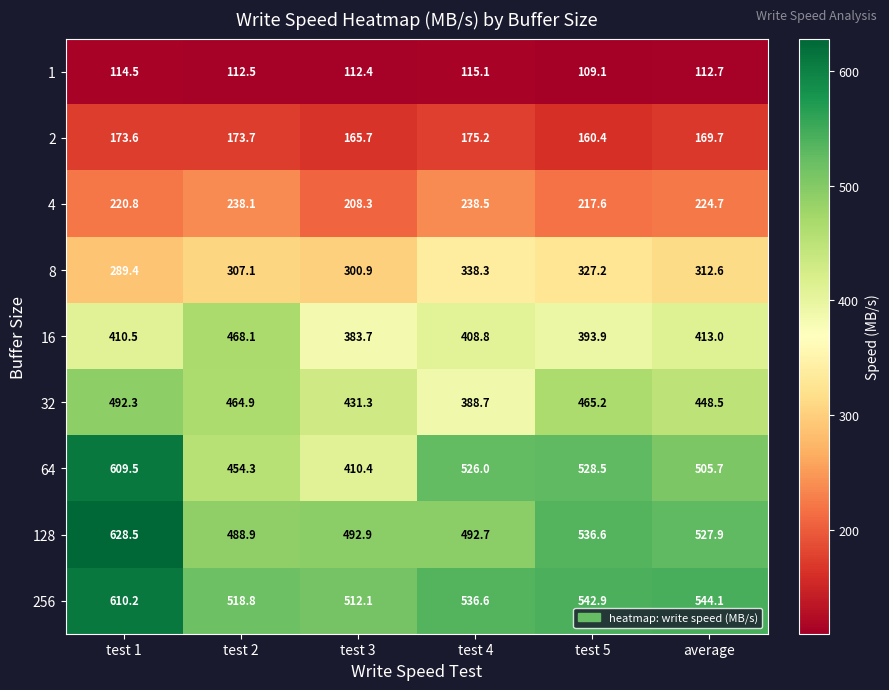

Count the number of data series in this chart.

9